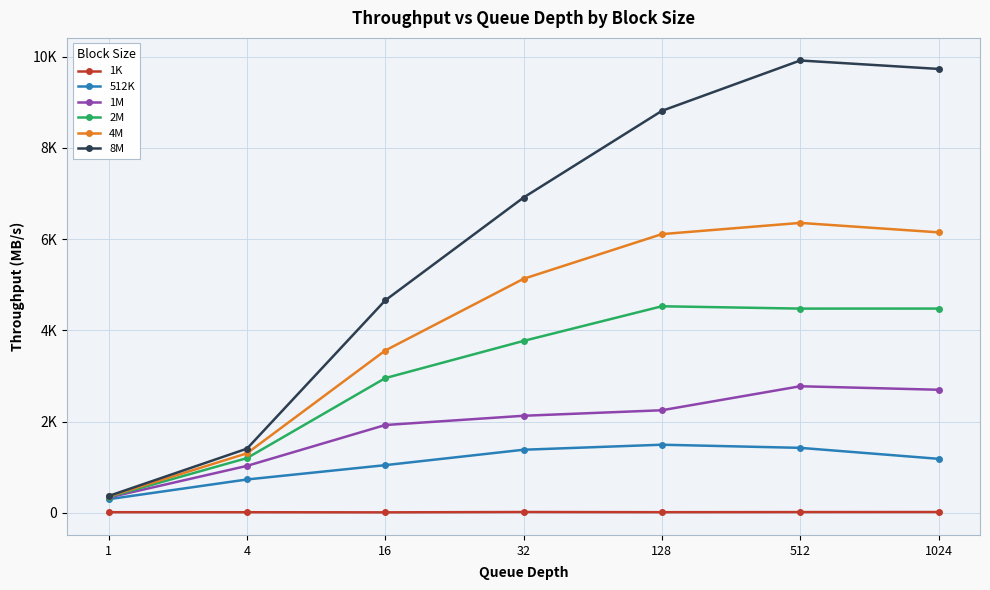

What are all the series names shown in the legend?

1K, 512K, 1M, 2M, 4M, 8M